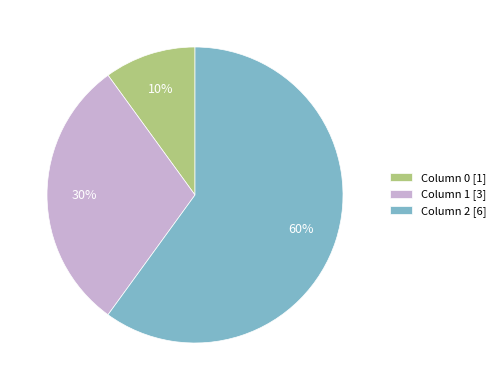

To the nearest percent, what is the difference between the largest and smallest slice percentages?

50%